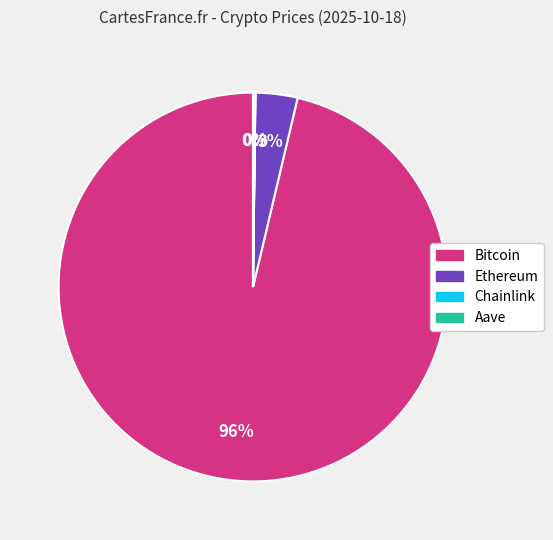

What is the majority slice?

Bitcoin